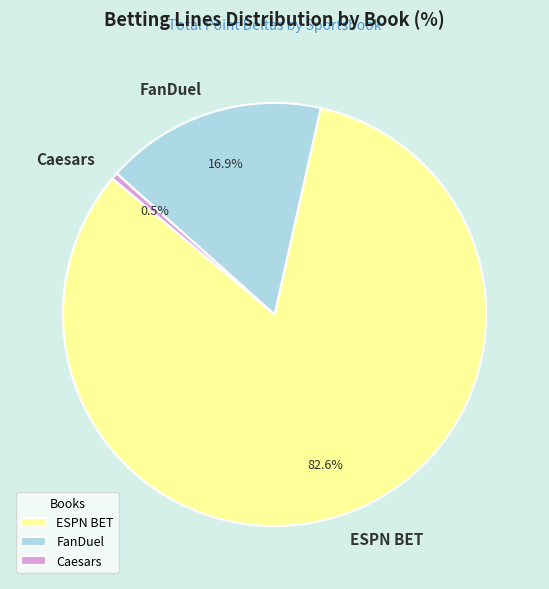

What percentage is the ESPN BET slice, to the nearest percent?

83%